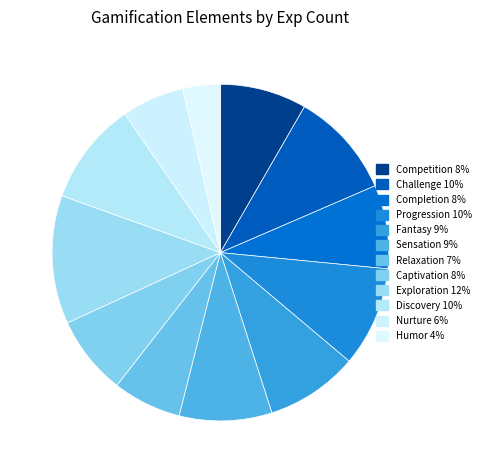

How many slices are in this pie chart?

12